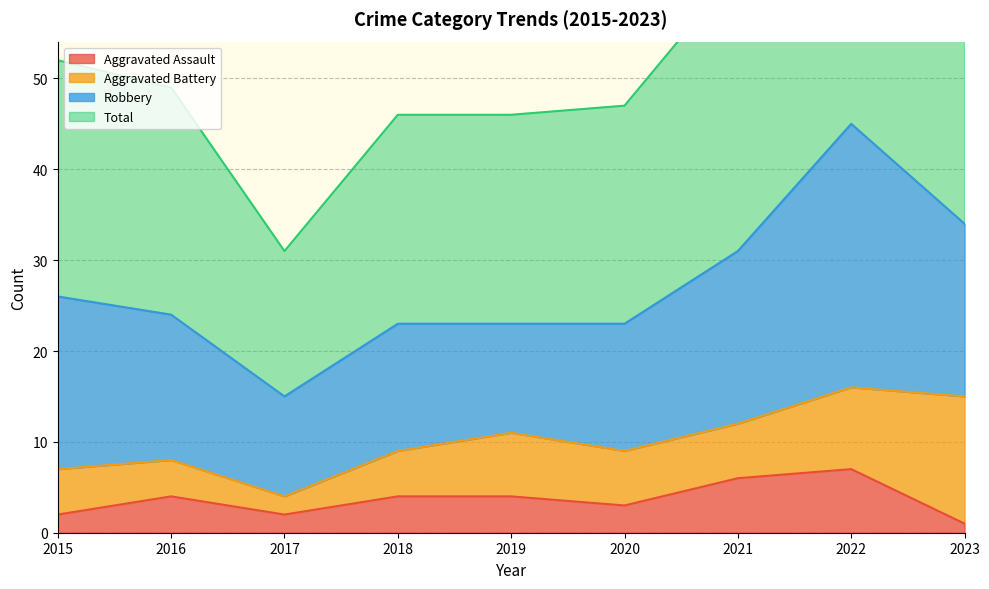

The value of Aggravated Assault at 2018 is 4. True or false?

True